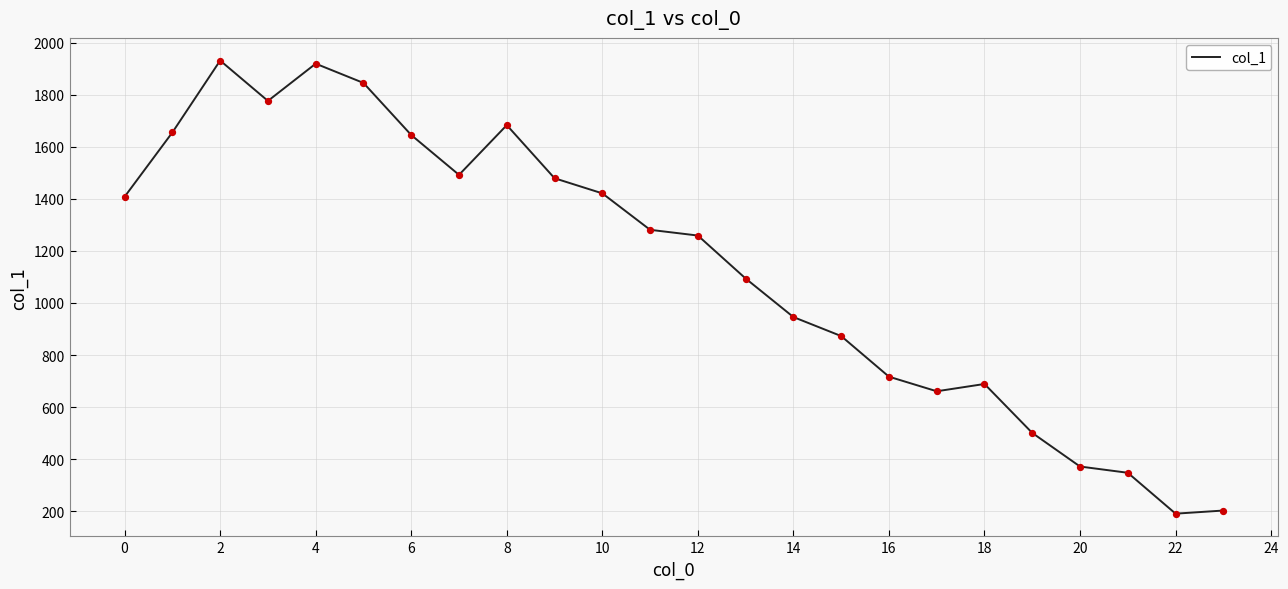

What is the smallest value displayed?

191